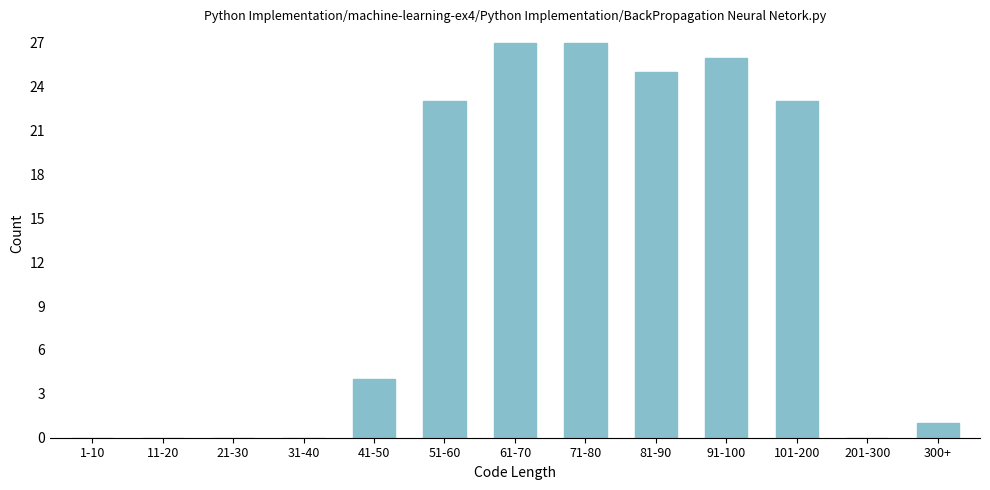

Reading left to right, extract all data points from this chart.

1-10=0	11-20=0	21-30=0	31-40=0	41-50=4	51-60=23	61-70=27	71-80=27	81-90=25	91-100=26	101-200=23	201-300=0	300+=1